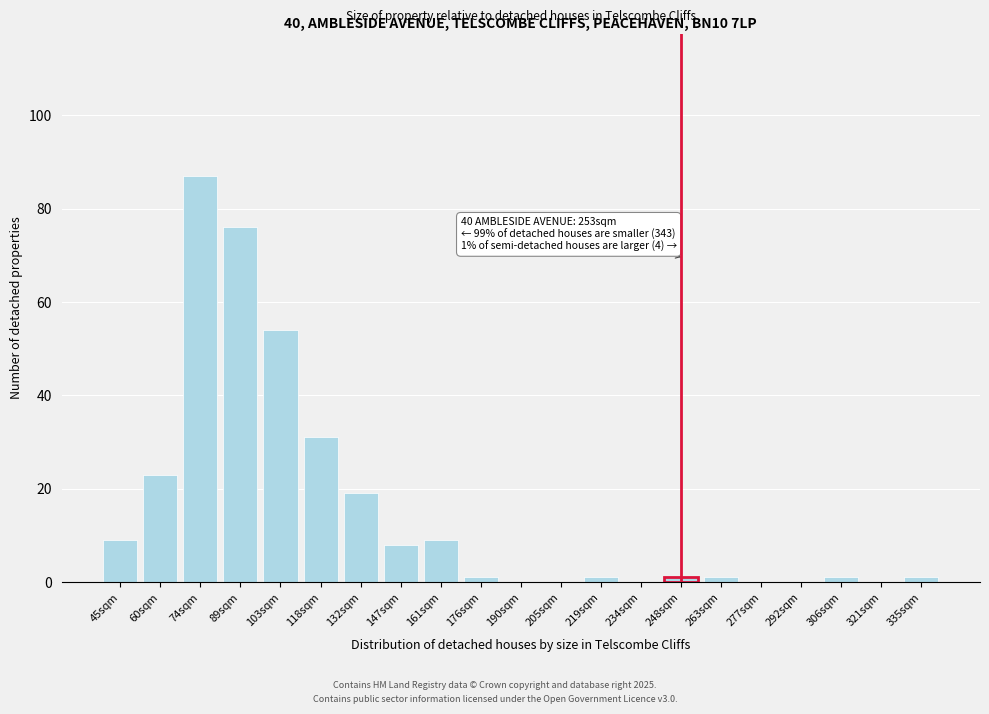

Reading left to right, list all the values displayed in this chart.

45sqm=9	60sqm=23	74sqm=87	89sqm=76	103sqm=54	118sqm=31	132sqm=19	147sqm=8	161sqm=9	176sqm=1	190sqm=0	205sqm=0	219sqm=1	234sqm=0	248sqm=1	263sqm=1	277sqm=0	292sqm=0	306sqm=1	321sqm=0	335sqm=1